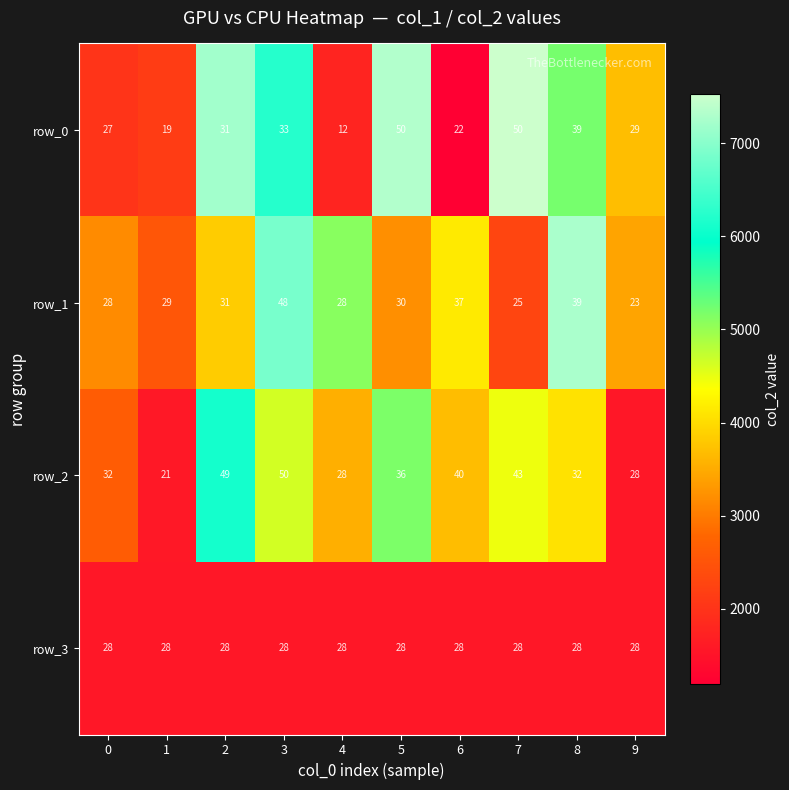

Rank the series at 6 from highest to lowest value.

row_2, row_1, row_3, row_0